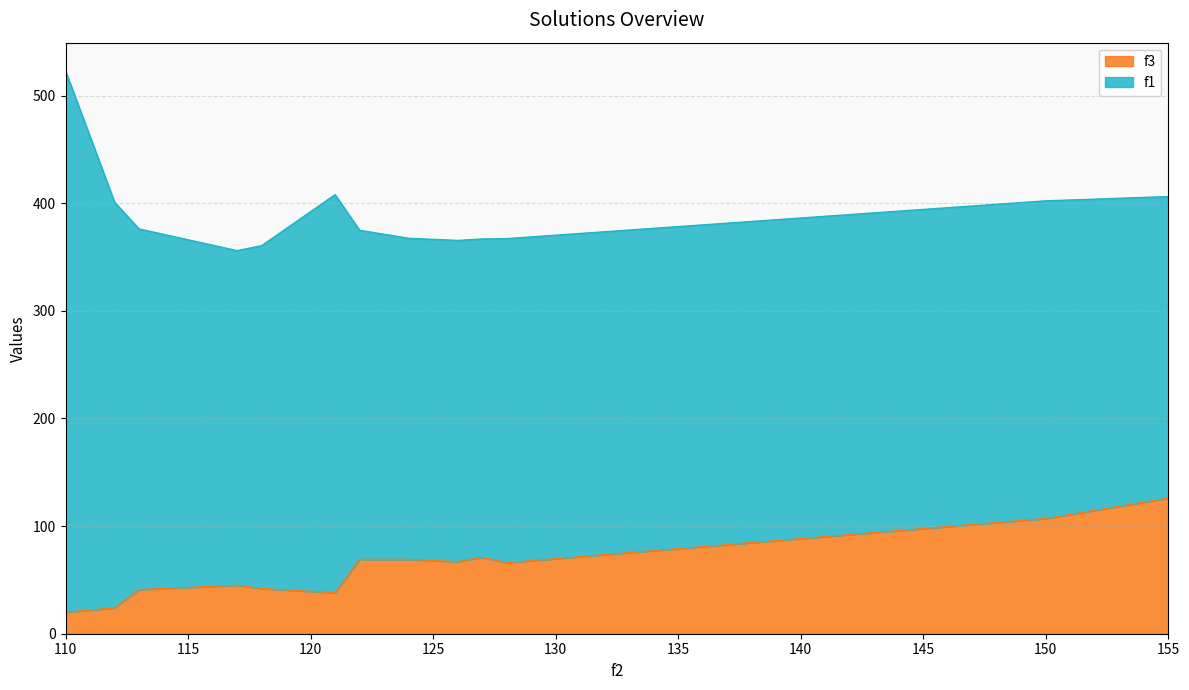

What is the value of the 10th point from the left?

71